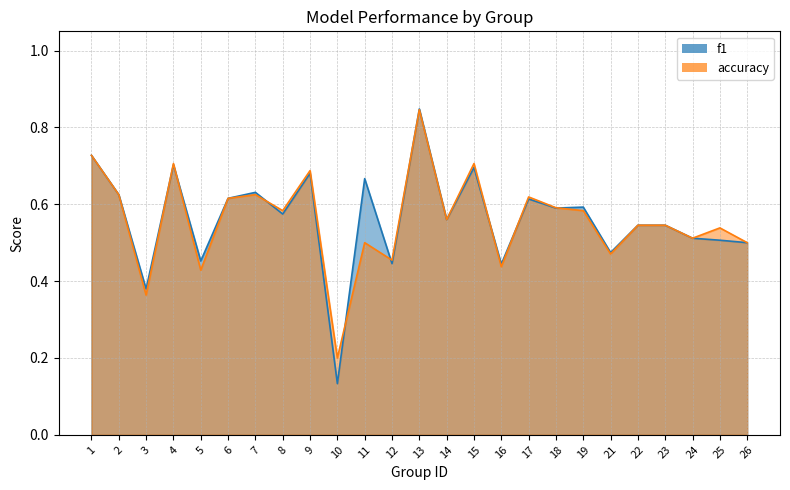

What is the maximum value for f1?

0.8